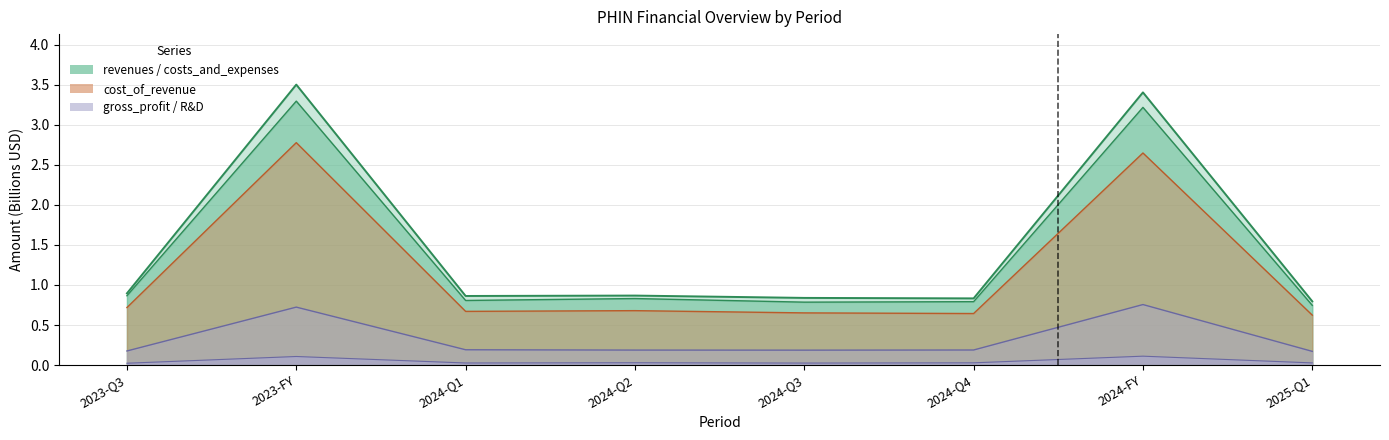

True or false: costs_and_expenses has a value of 0.8 at 2024-Q4.

True